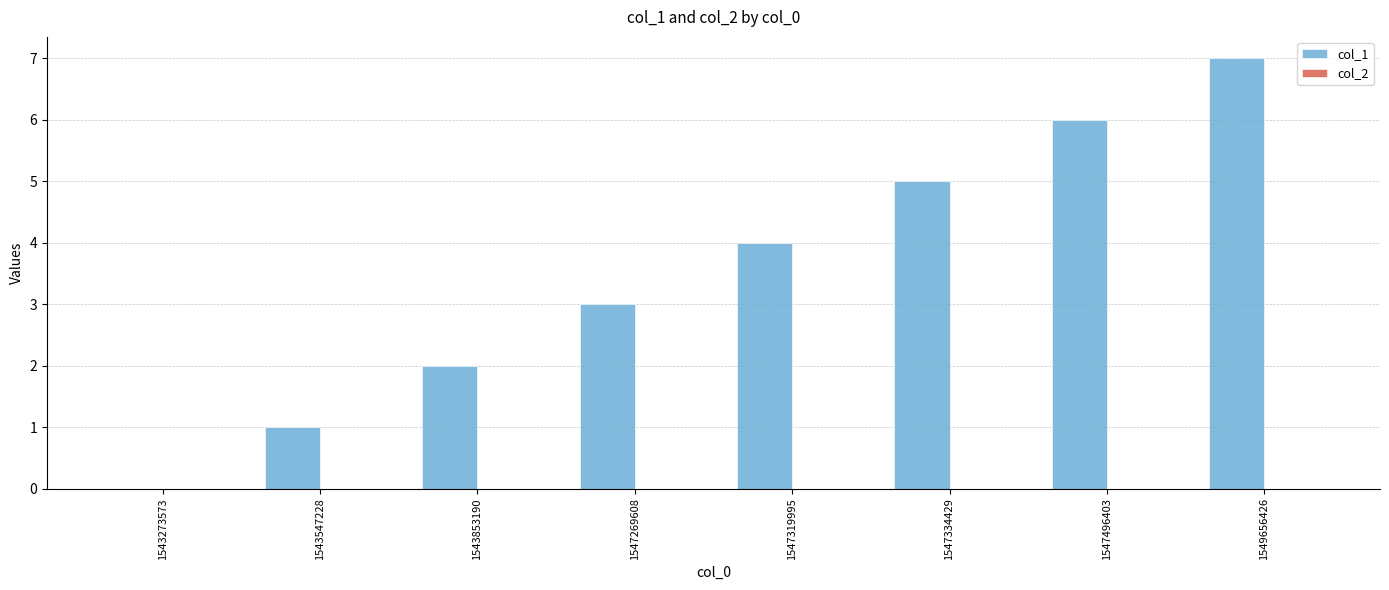

Read the value at 1547334429.

5